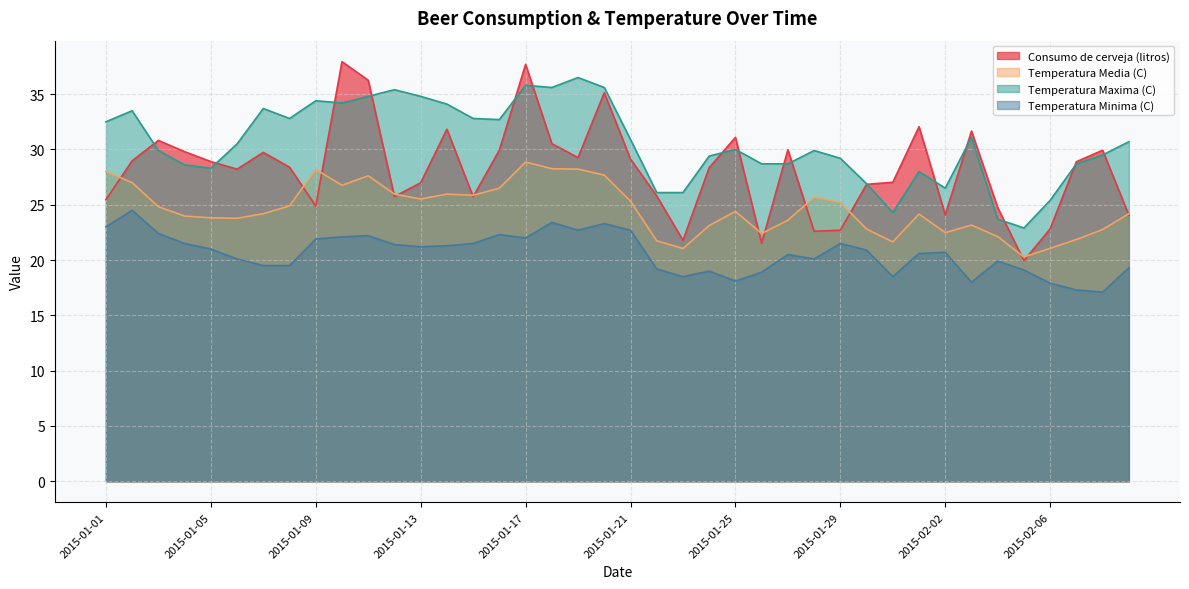

Reading left to right, transcribe all the data shown in this chart.

Consumo de cerveja (litros): 2015-01-01=25.5	2015-01-02=29.0	2015-01-03=30.8	2015-01-04=29.8	2015-01-05=28.9	2015-01-06=28.2	2015-01-07=29.7	2015-01-08=28.4	2015-01-09=24.9	2015-01-10=37.9	2015-01-11=36.3	2015-01-12=25.7	2015-01-13=27.0	2015-01-14=31.8	2015-01-15=25.7	2015-01-16=29.9	2015-01-17=37.7	2015-01-18=30.5	2015-01-19=29.3	2015-01-20=35.1	2015-01-21=29.1	2015-01-22=25.8	2015-01-23=21.8	2015-01-24=28.3	2015-01-25=31.1	2015-01-26=21.5	2015-01-27=30.0	2015-01-28=22.6	2015-01-29=22.7	2015-01-30=26.8	2015-01-31=27.0	2015-02-01=32.1	2015-02-02=24.1	2015-02-03=31.7	2015-02-04=24.7	2015-02-05=19.9	2015-02-06=22.8	2015-02-07=28.9	2015-02-08=29.9	2015-02-09=24.1
Temperatura Media (C): 2015-01-01=28.0	2015-01-02=27.0	2015-01-03=24.8	2015-01-04=24.0	2015-01-05=23.8	2015-01-06=23.8	2015-01-07=24.2	2015-01-08=24.9	2015-01-09=28.2	2015-01-10=26.8	2015-01-11=27.6	2015-01-12=26.0	2015-01-13=25.5	2015-01-14=26.0	2015-01-15=25.9	2015-01-16=26.5	2015-01-17=28.9	2015-01-18=28.3	2015-01-19=28.2	2015-01-20=27.7	2015-01-21=25.3	2015-01-22=21.7	2015-01-23=21.0	2015-01-24=23.1	2015-01-25=24.4	2015-01-26=22.4	2015-01-27=23.6	2015-01-28=25.7	2015-01-29=25.2	2015-01-30=22.8	2015-01-31=21.6	2015-02-01=24.2	2015-02-02=22.5	2015-02-03=23.2	2015-02-04=22.1	2015-02-05=20.3	2015-02-06=21.1	2015-02-07=21.9	2015-02-08=22.8	2015-02-09=24.2
Temperatura Maxima (C): 2015-01-01=32.5	2015-01-02=33.5	2015-01-03=29.9	2015-01-04=28.6	2015-01-05=28.3	2015-01-06=30.5	2015-01-07=33.7	2015-01-08=32.8	2015-01-09=34.4	2015-01-10=34.2	2015-01-11=34.8	2015-01-12=35.4	2015-01-13=34.8	2015-01-14=34.1	2015-01-15=32.8	2015-01-16=32.7	2015-01-17=35.8	2015-01-18=35.6	2015-01-19=36.5	2015-01-20=35.6	2015-01-21=30.9	2015-01-22=26.1	2015-01-23=26.1	2015-01-24=29.4	2015-01-25=30.0	2015-01-26=28.7	2015-01-27=28.7	2015-01-28=29.9	2015-01-29=29.2	2015-01-30=26.9	2015-01-31=24.3	2015-02-01=28.0	2015-02-02=26.5	2015-02-03=31.1	2015-02-04=23.7	2015-02-05=22.9	2015-02-06=25.4	2015-02-07=28.7	2015-02-08=29.5	2015-02-09=30.7
Temperatura Minima (C): 2015-01-01=23.0	2015-01-02=24.5	2015-01-03=22.4	2015-01-04=21.5	2015-01-05=21.0	2015-01-06=20.1	2015-01-07=19.5	2015-01-08=19.5	2015-01-09=21.9	2015-01-10=22.1	2015-01-11=22.2	2015-01-12=21.4	2015-01-13=21.2	2015-01-14=21.3	2015-01-15=21.5	2015-01-16=22.3	2015-01-17=22.0	2015-01-18=23.4	2015-01-19=22.7	2015-01-20=23.3	2015-01-21=22.7	2015-01-22=19.2	2015-01-23=18.5	2015-01-24=19.0	2015-01-25=18.1	2015-01-26=18.9	2015-01-27=20.5	2015-01-28=20.1	2015-01-29=21.5	2015-01-30=20.9	2015-01-31=18.5	2015-02-01=20.6	2015-02-02=20.7	2015-02-03=18.0	2015-02-04=19.9	2015-02-05=19.1	2015-02-06=17.9	2015-02-07=17.3	2015-02-08=17.1	2015-02-09=19.3